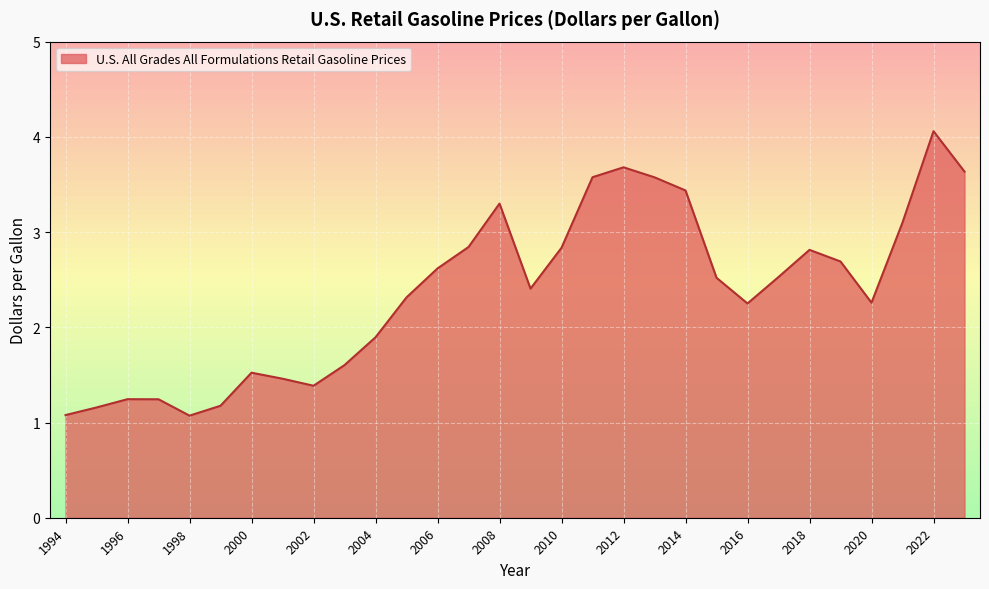

What is the maximum value shown in the chart?

4.1